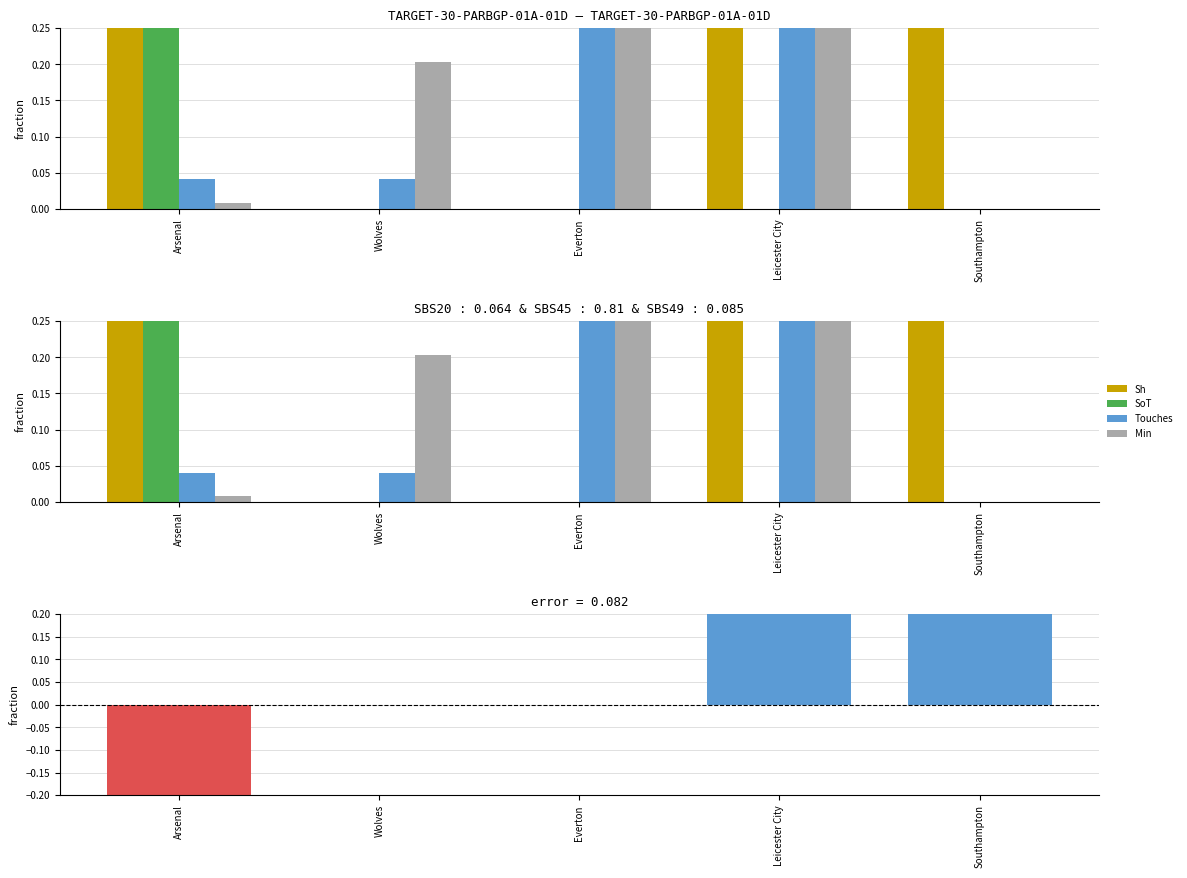

Rank the categories by Min value from highest to lowest.

Leicester City, Everton, Wolves, Arsenal, Southampton